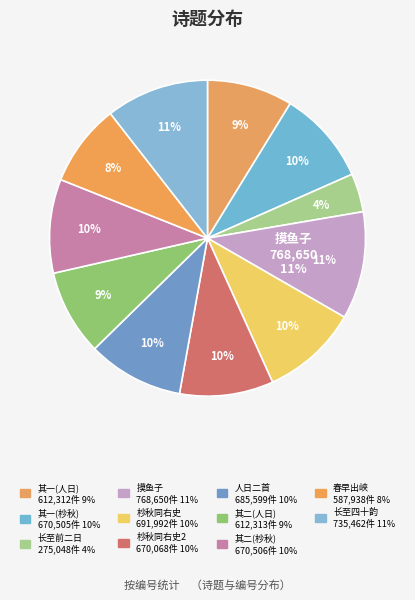

What percentage is the 杪秋同右史南山眺望 其二 slice, to the nearest percent?

10%